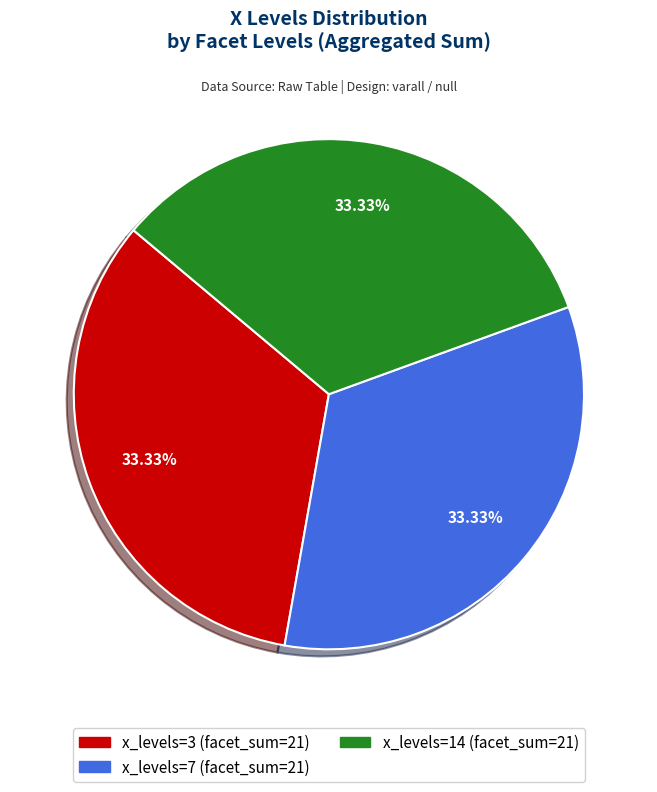

Is there a majority slice in this chart?

No